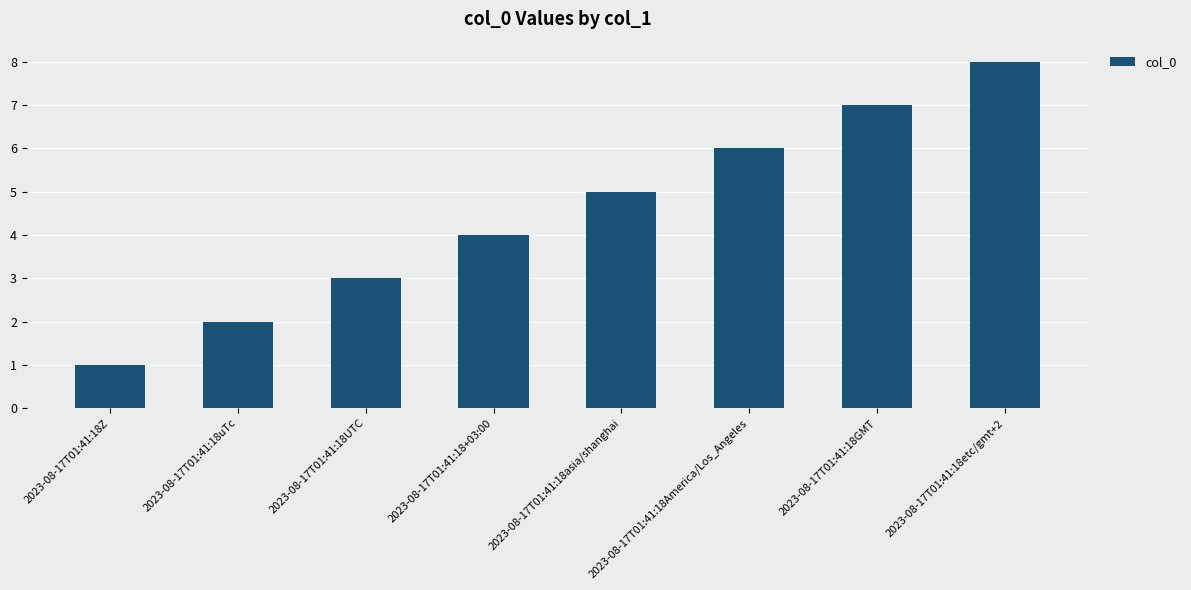

Is it true that the value at 2023-08-17T01:41:18America/Los_Angeles is 6?

True